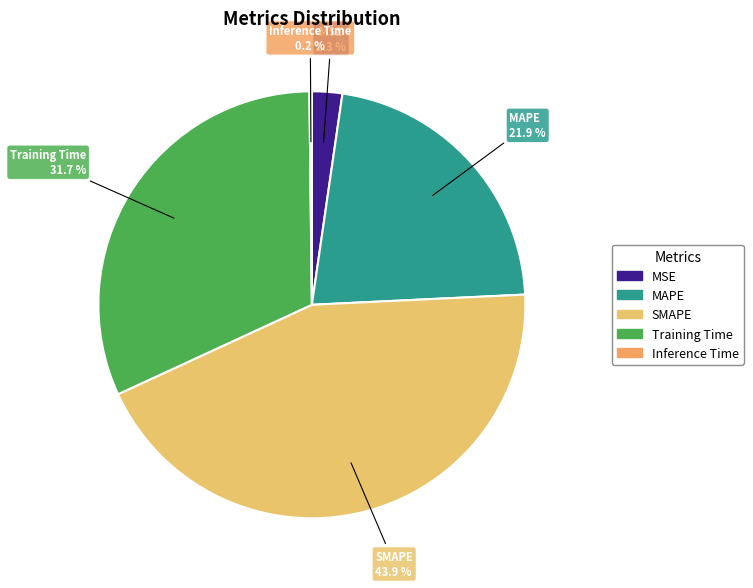

To the nearest percent, what is the difference between the largest and smallest slice percentages?

44%